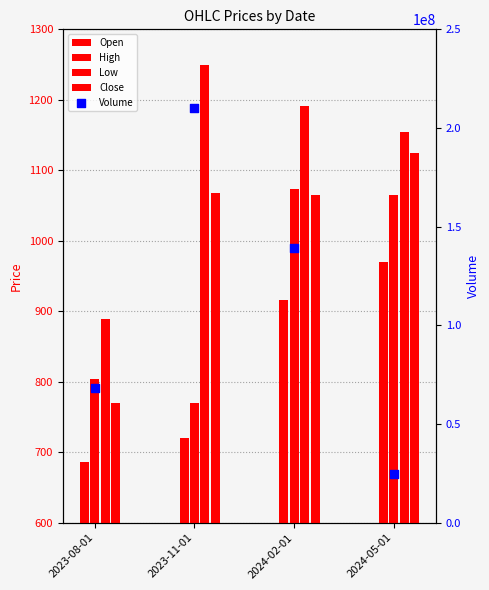

At how many categories does at least one series exceed 45810629?

3